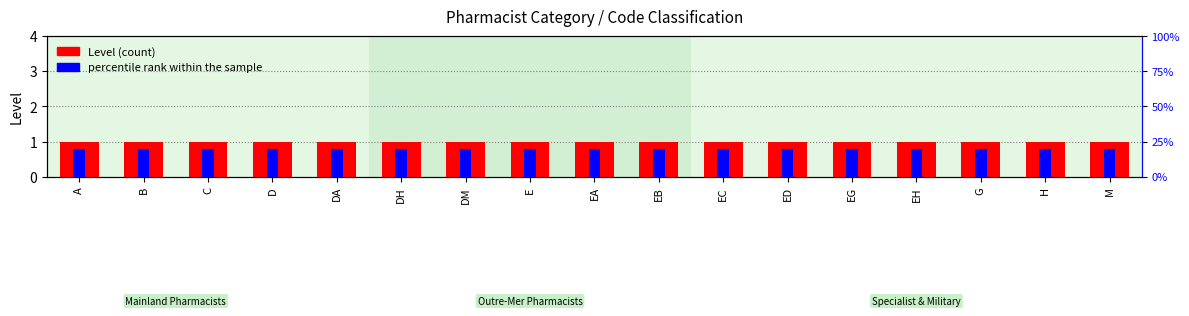

Reading left to right, extract all data points from this chart.

Level (count): A=1.0	B=1.0	C=1.0	D=1.0	DA=1.0	DH=1.0	DM=1.0	E=1.0	EA=1.0	EB=1.0	EC=1.0	ED=1.0	EG=1.0	EH=1.0	G=1.0	H=1.0	M=1.0
percentile rank within sample: A=0.1	B=0.1	C=0.1	D=0.1	DA=0.1	DH=0.1	DM=0.1	E=0.1	EA=0.1	EB=0.1	EC=0.1	ED=0.1	EG=0.1	EH=0.1	G=0.1	H=0.1	M=0.1